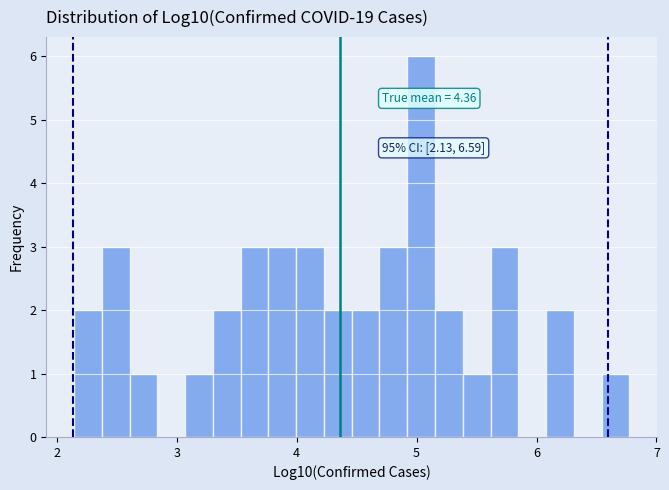

Around what value on the x-axis is the tallest bar? Give the approximate position of its centre, as read against the axis.

5.0